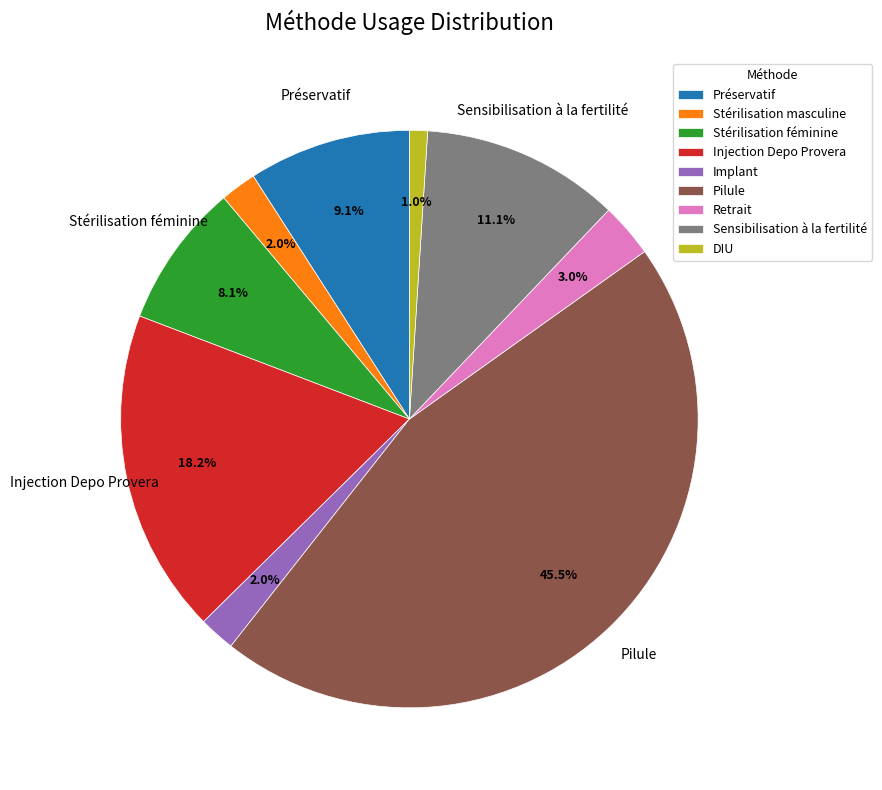

Is there a majority slice in this chart?

No